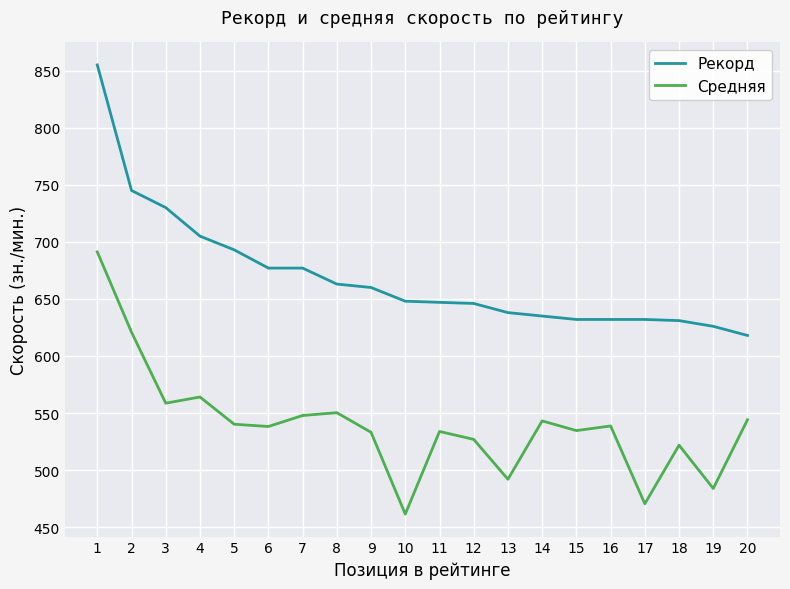

Rank the series by their maximum value, from highest to lowest.

Рекорд, Средняя